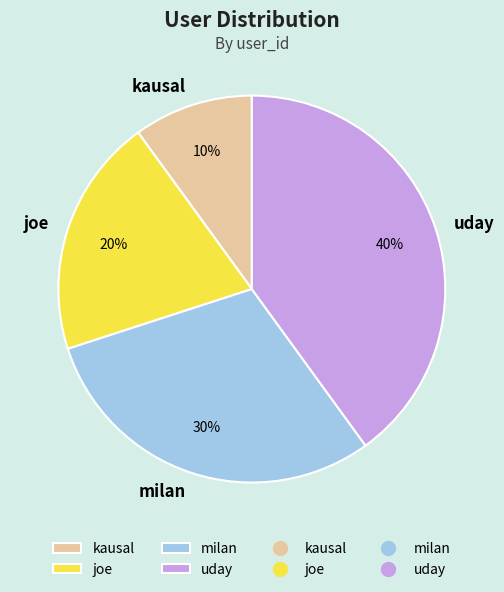

True or false: kausal accounts for 1% of the total.

False